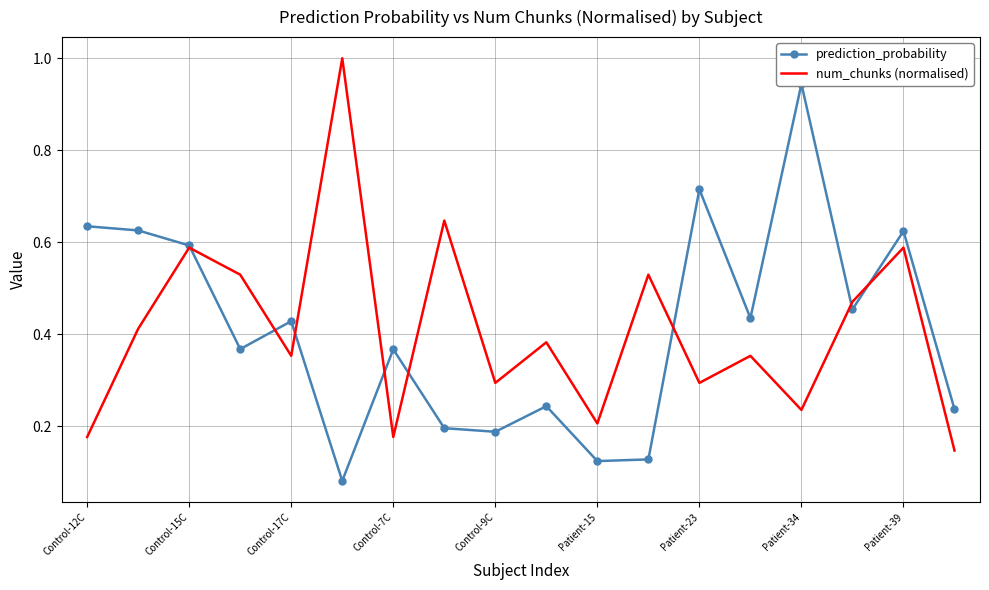

The num_chunks (normalised) series shows 0.8 at Control-15C. True or false?

False